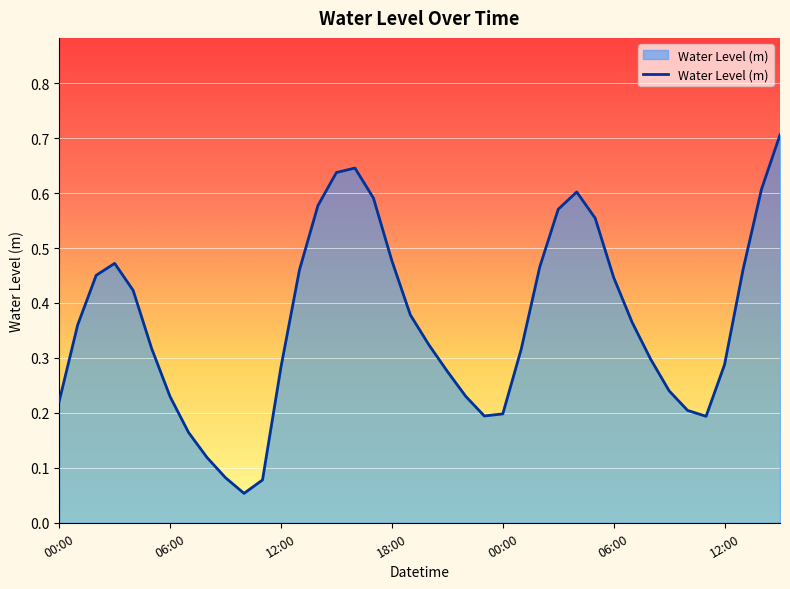

What is the difference between the maximum and minimum values?

0.7